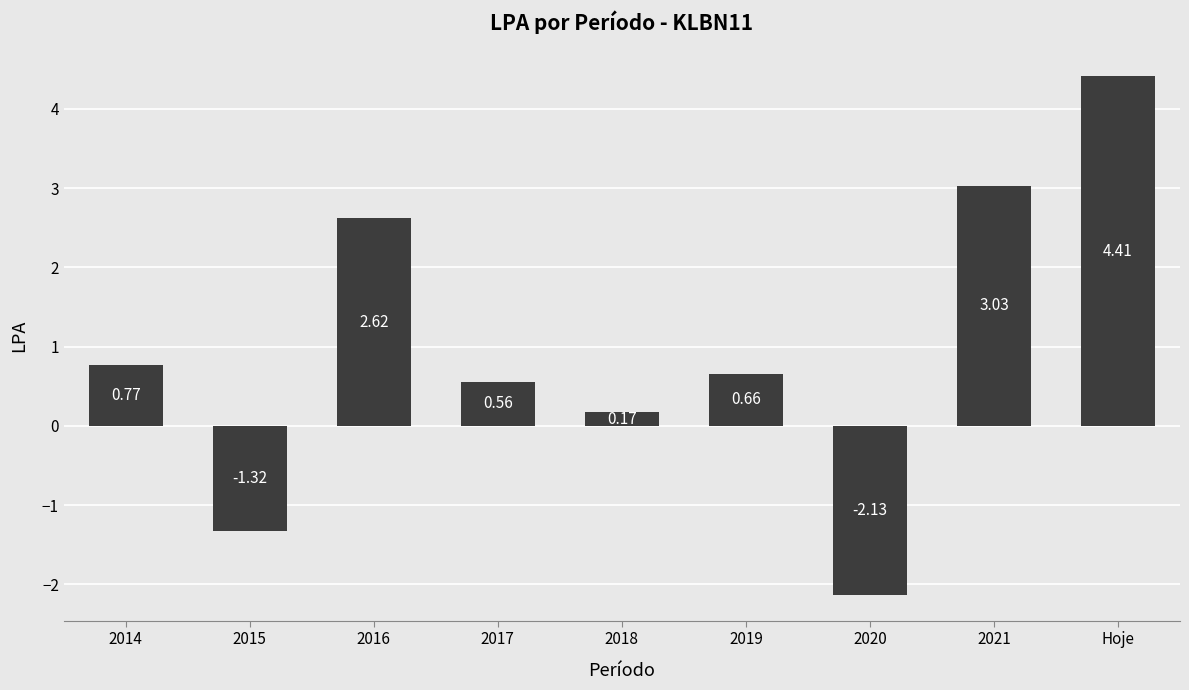

Rank the categories by value from lowest to highest.

2020, 2015, 2018, 2017, 2019, 2014, 2016, 2021, Hoje